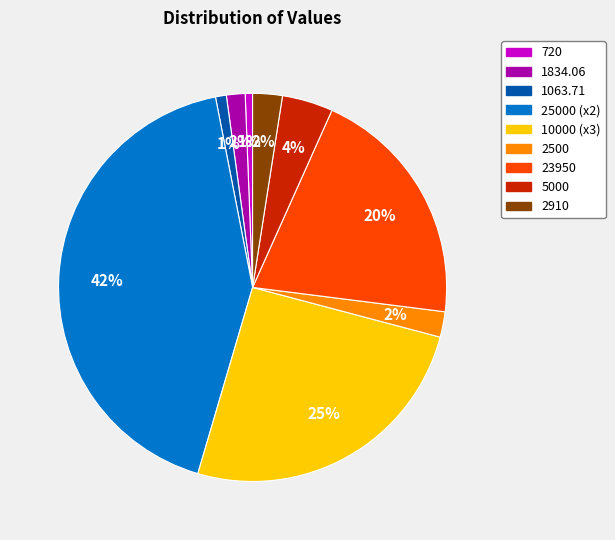

The 1063.71 slice represents 9% of the pie. True or false?

False